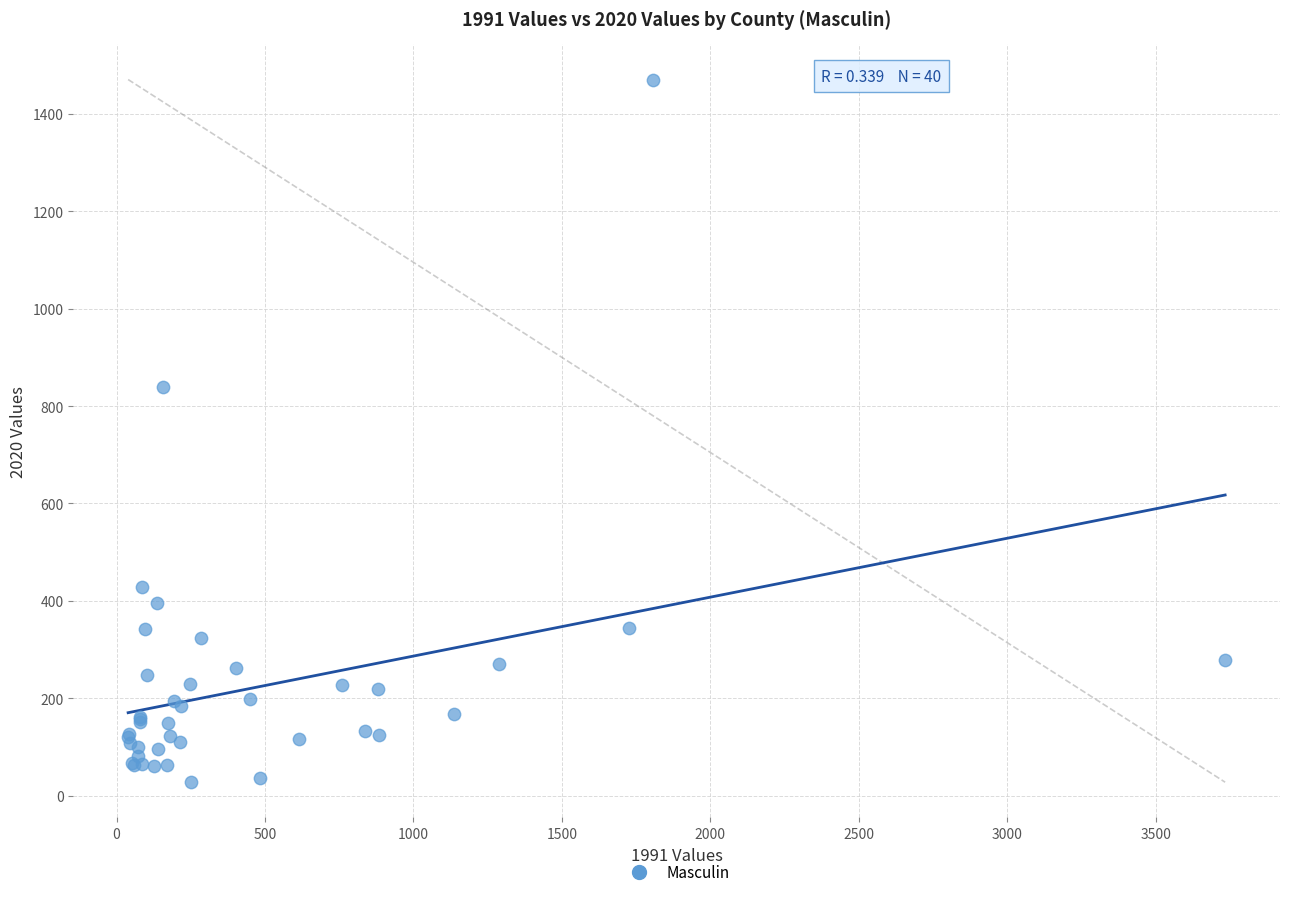

What Y value in the scatter plot is closest to 749?

840